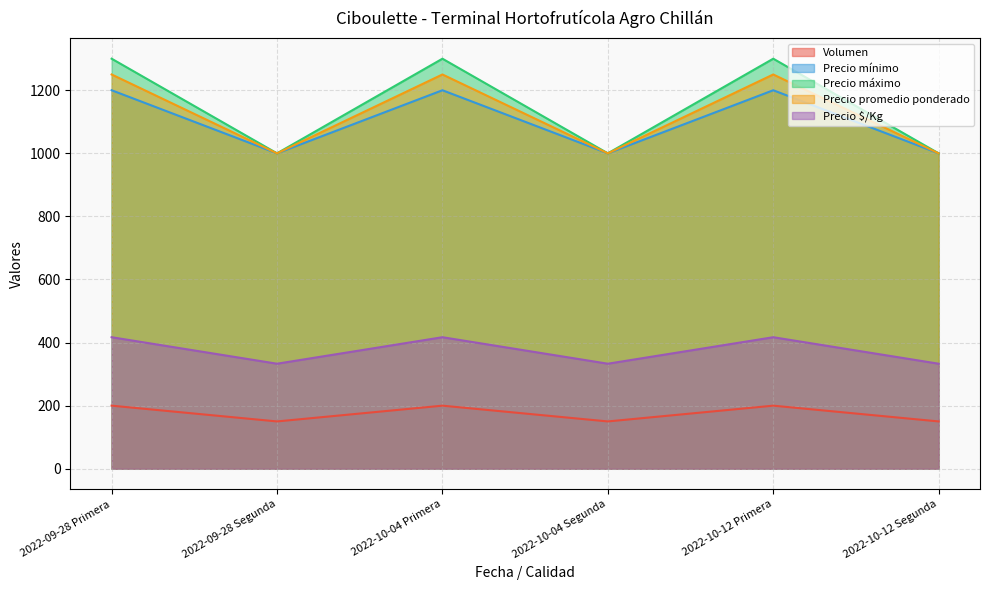

What is the average value of the Precio mínimo series?

1100